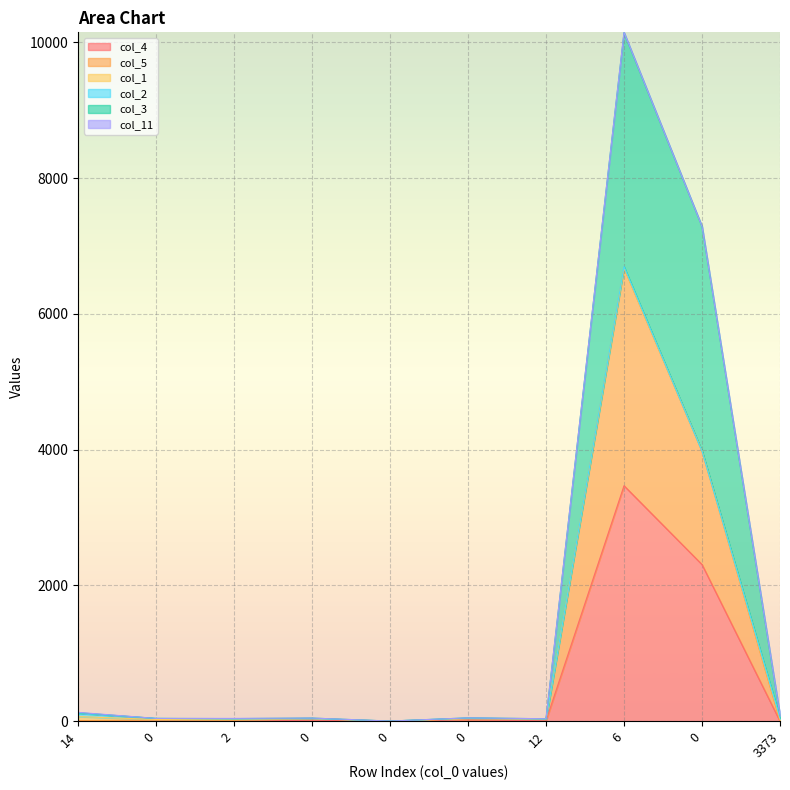

Rank the categories by col_5 value from lowest to highest.

0, 12, 2, 0, 0, 0, 3373, 14, 0, 6